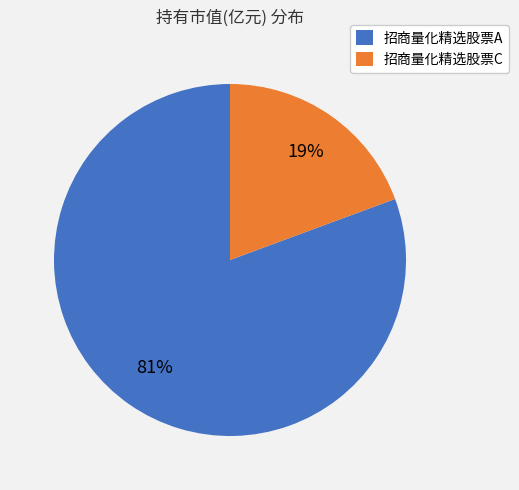

Which slice represents more than half of the pie?

招商量化精选股票A